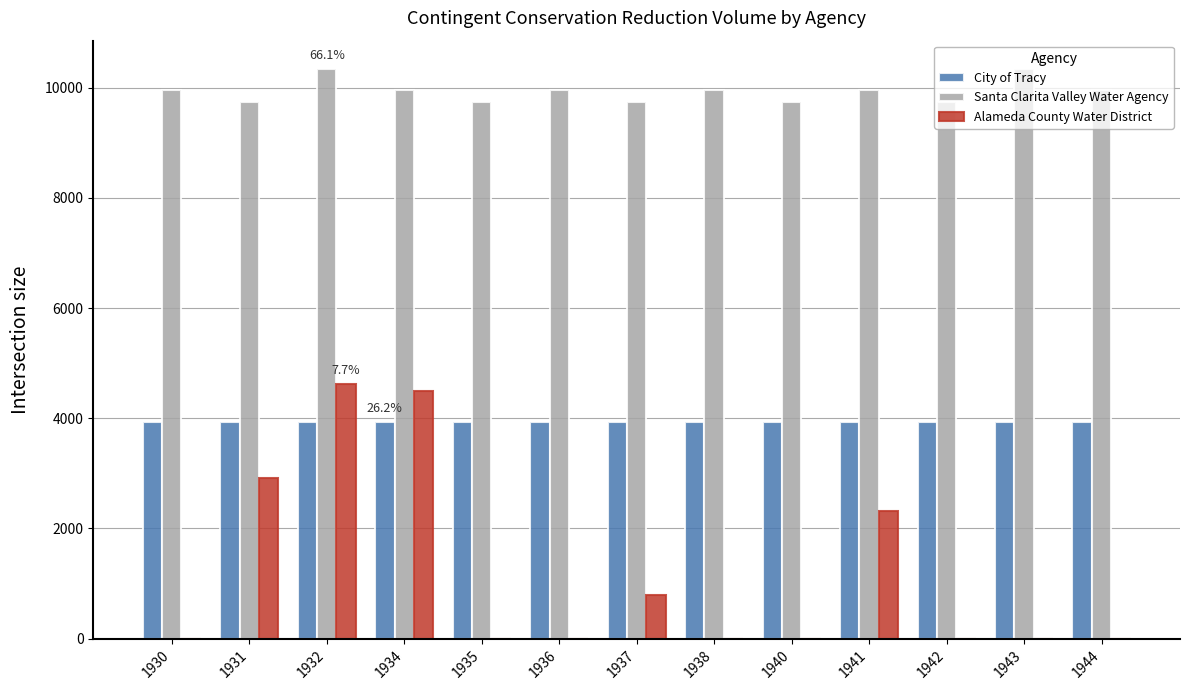

What is the sum of the Santa Clarita Valley Water Agency values at 1938 and 1942?

19712.3